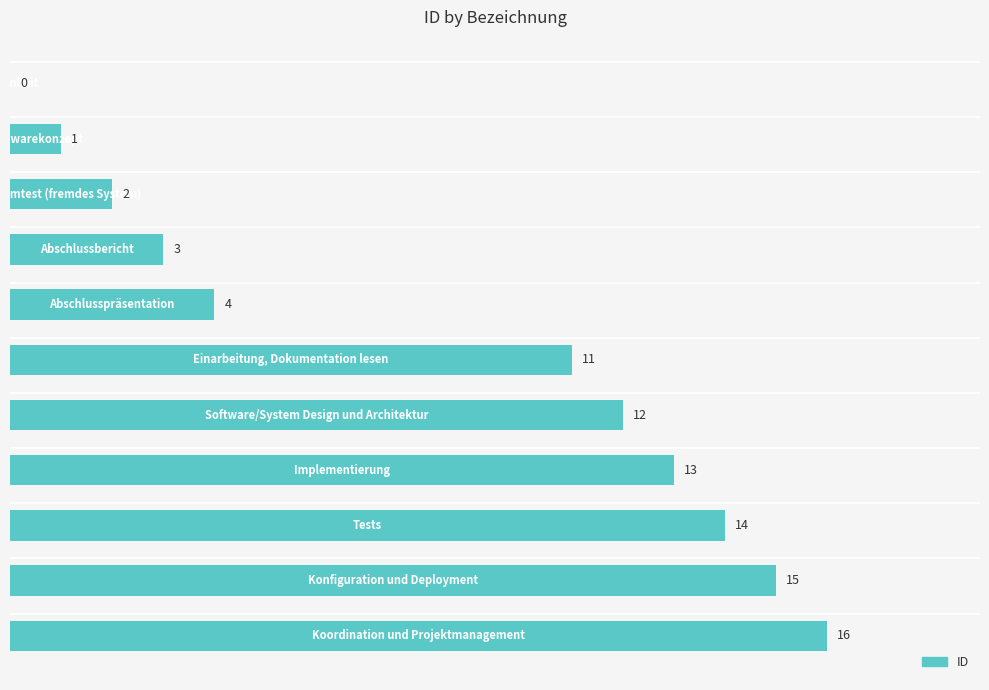

What is the maximum value shown in the chart?

16